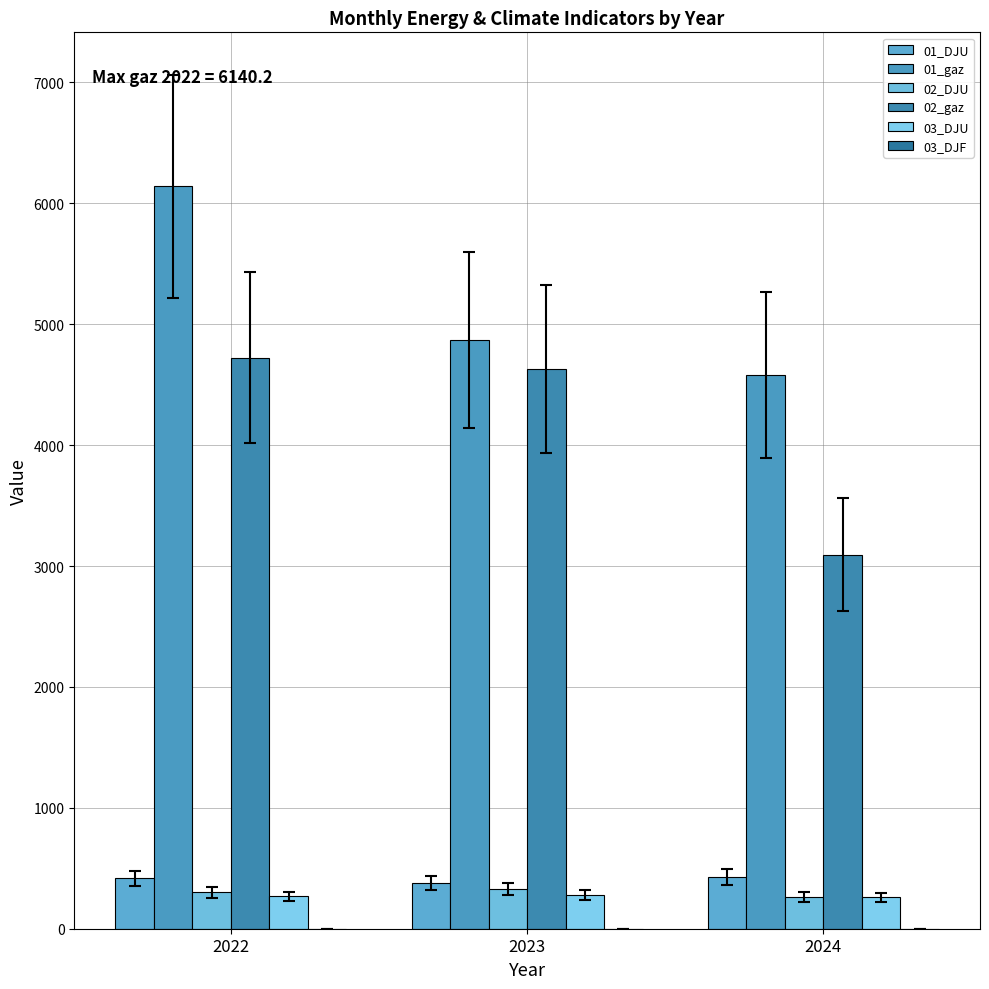

Are the bars horizontal?

No